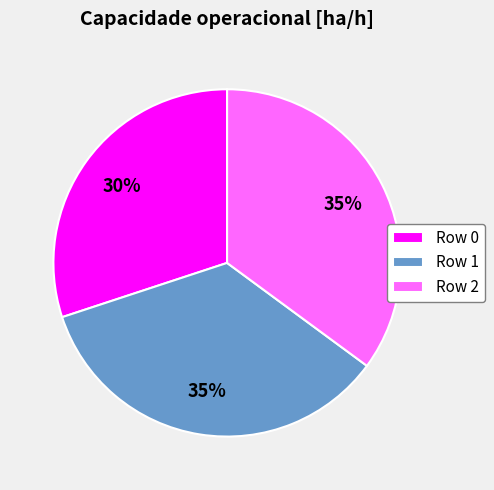

Does Row 2 account for over 50% of the chart?

No